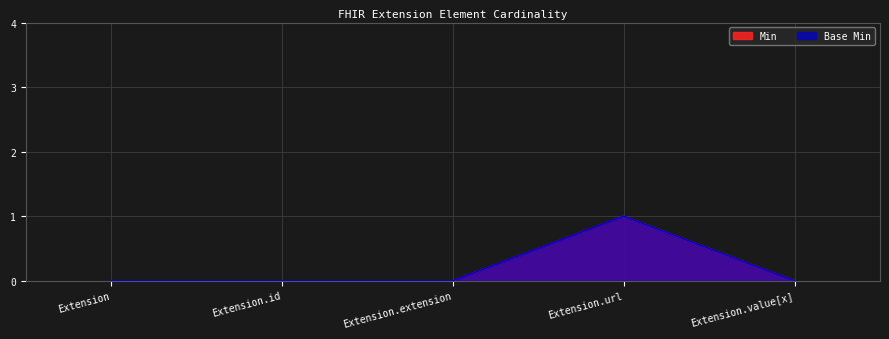

Is the value of Min at Extension.url greater than the value of Base Min at Extension?

Yes